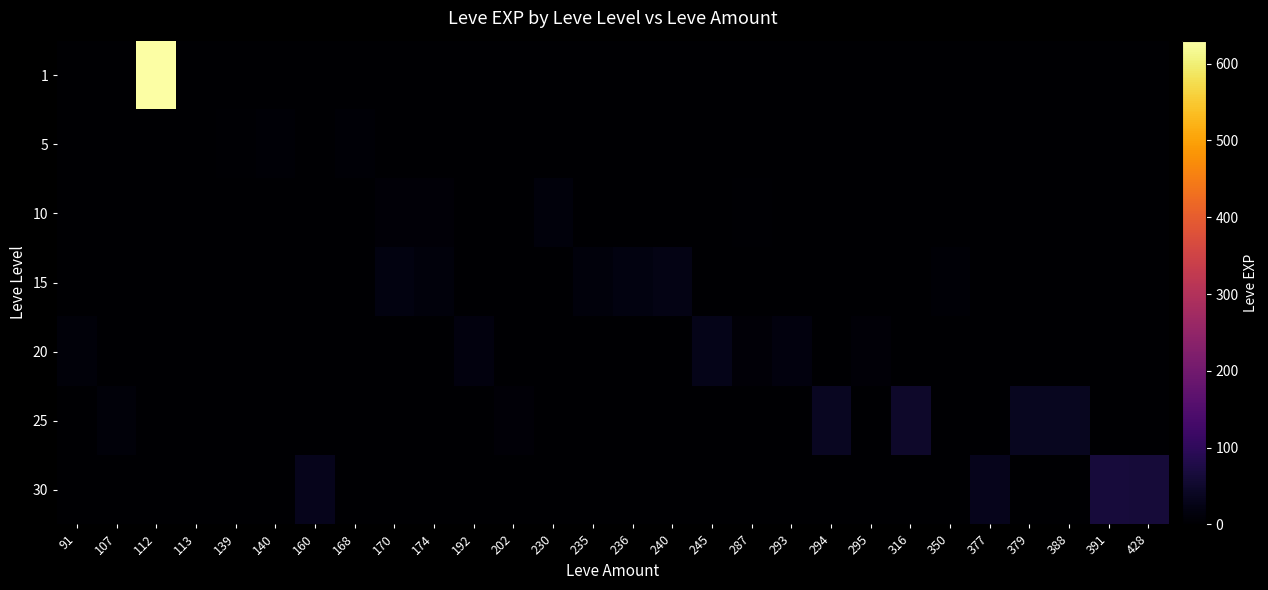

What is the difference between the highest and lowest values at 236?

18